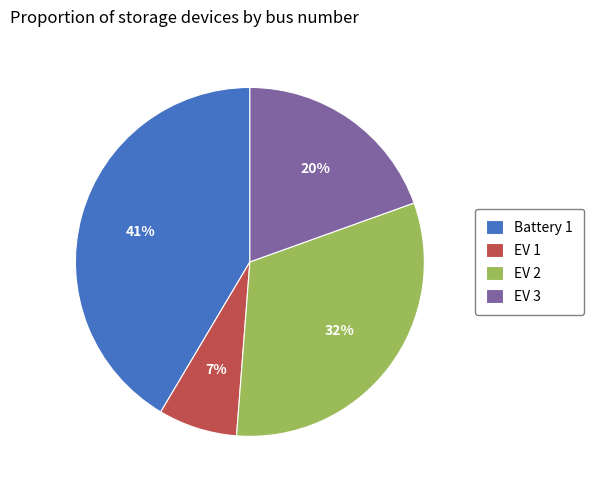

How many slices are in this pie chart?

4